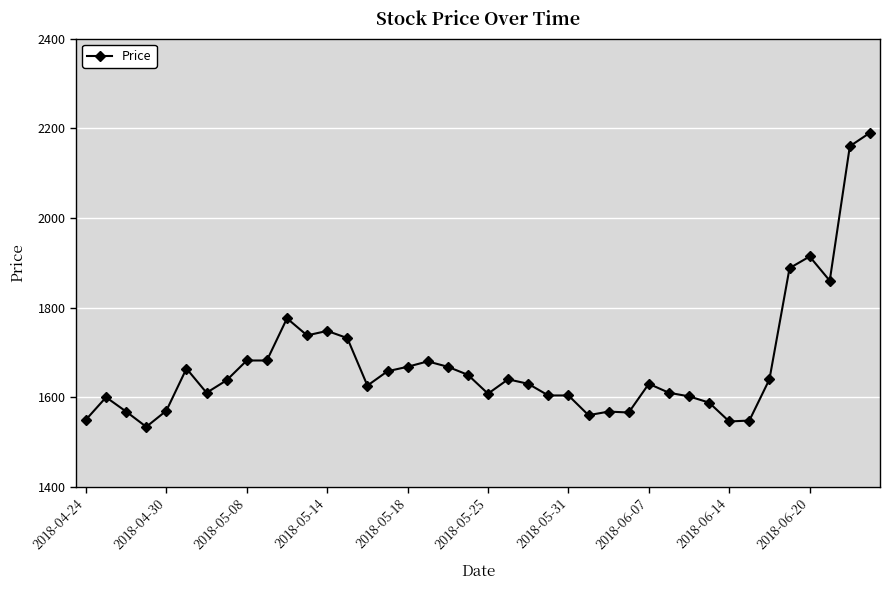

What is the value of the 27th point from the left?

1568